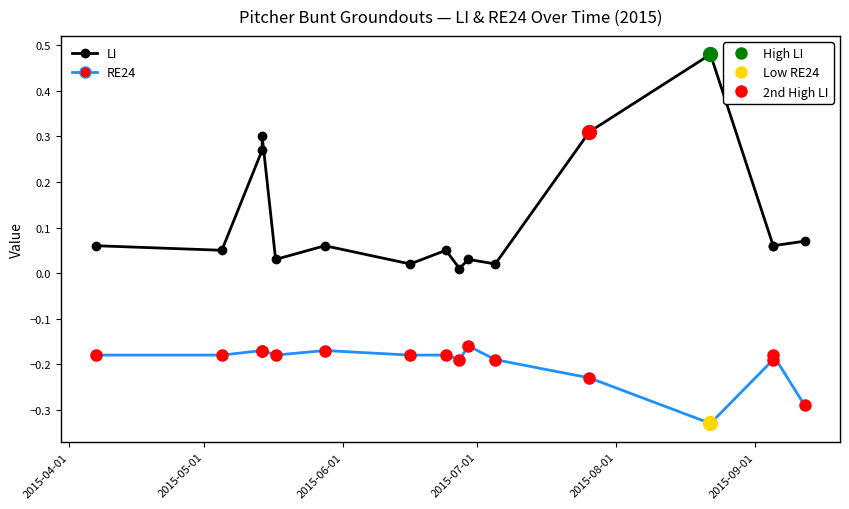

True or false: RE24 has a value of -0.1 at 13.

False